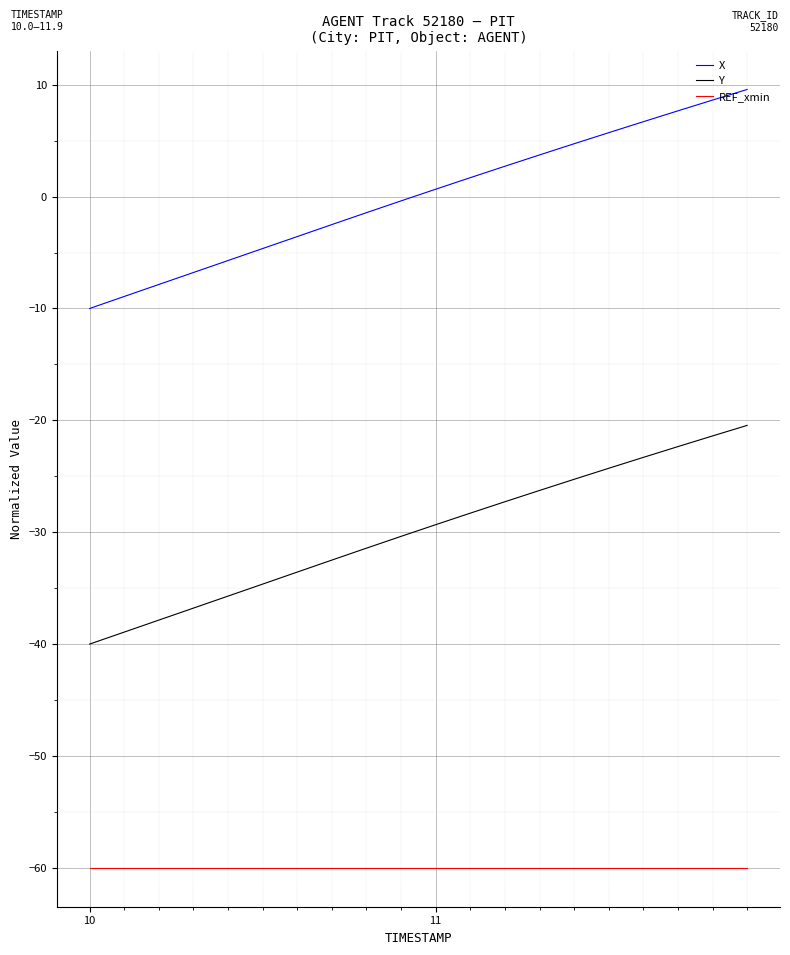

Which series has the largest range (max minus min)?

X